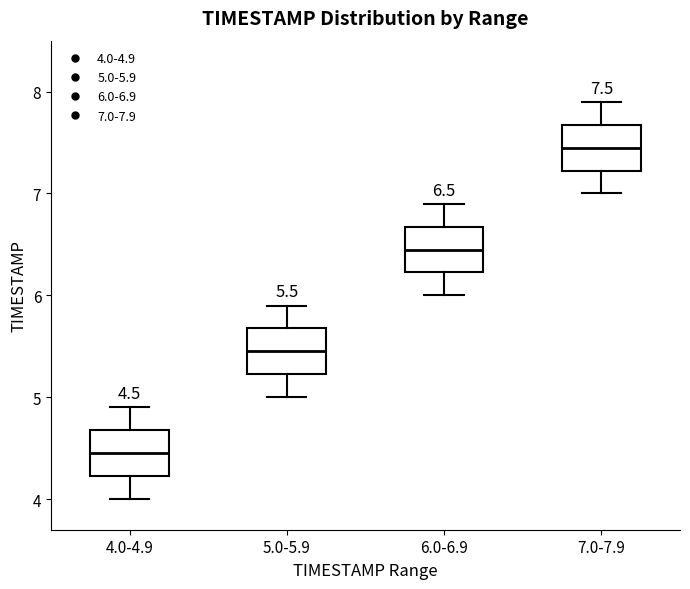

Which box's median line is the highest?

7.0-7.9